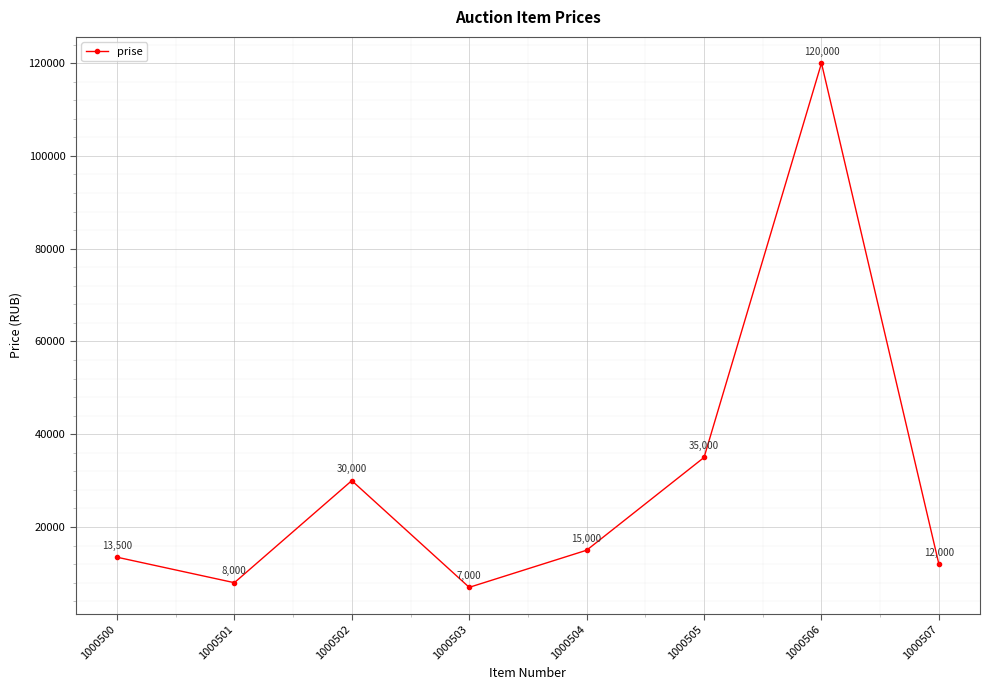

Rank the categories by value from highest to lowest.

1000506, 1000505, 1000502, 1000504, 1000500, 1000507, 1000501, 1000503